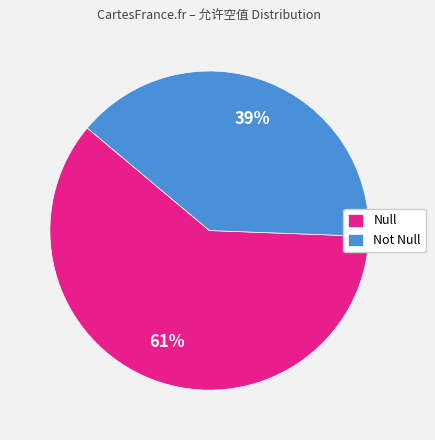

What is the largest slice in the pie chart?

Null